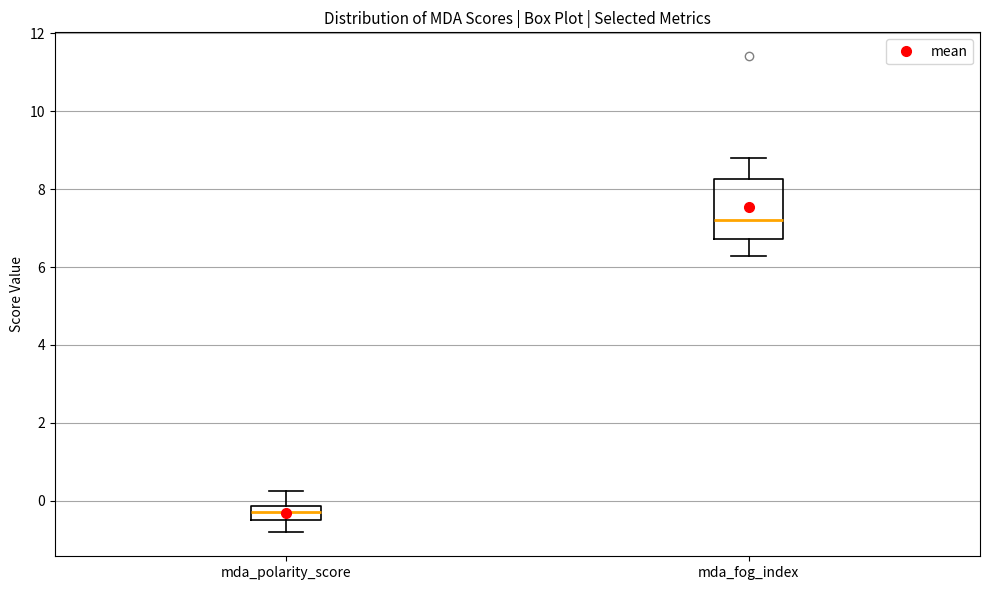

Reading left to right, read every box against the y-axis: the position of its median line, the range the box covers, and the ends of its whiskers. The values are not printed on the chart, so give them approximately, as read against the axis.

mda_polarity_score: median -0.2 (inside the box), box -0.4 to -0.2, whiskers -0.8 to 0.2
mda_fog_index: median 7.2, box 6.8 to 8.2, whiskers 6.2 to 8.8